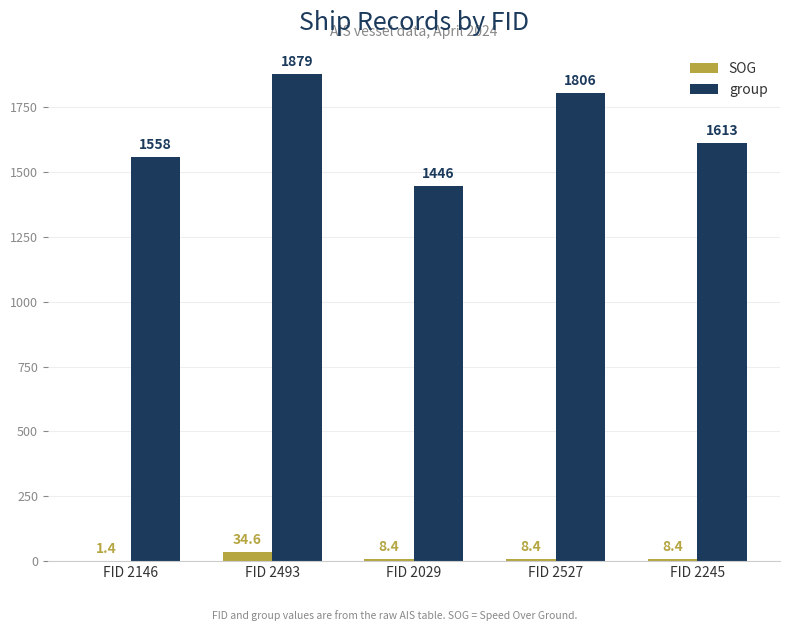

The value of SOG at FID 2527 is 8.4. True or false?

True